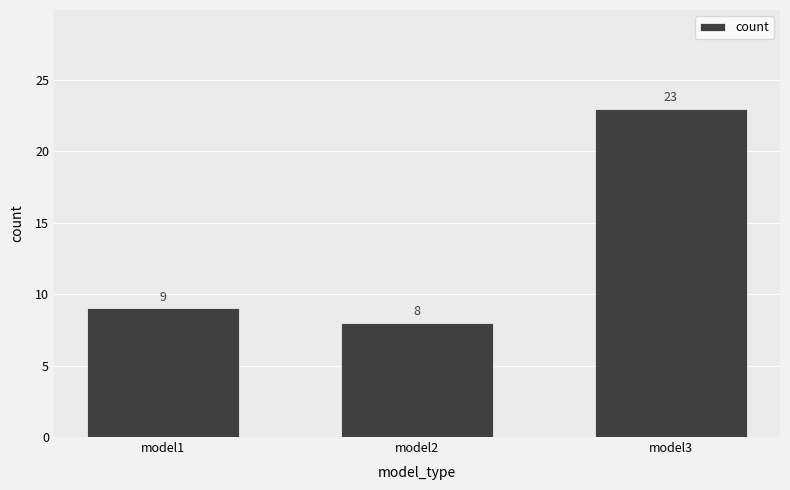

At which label is the value closest to 15?

model1